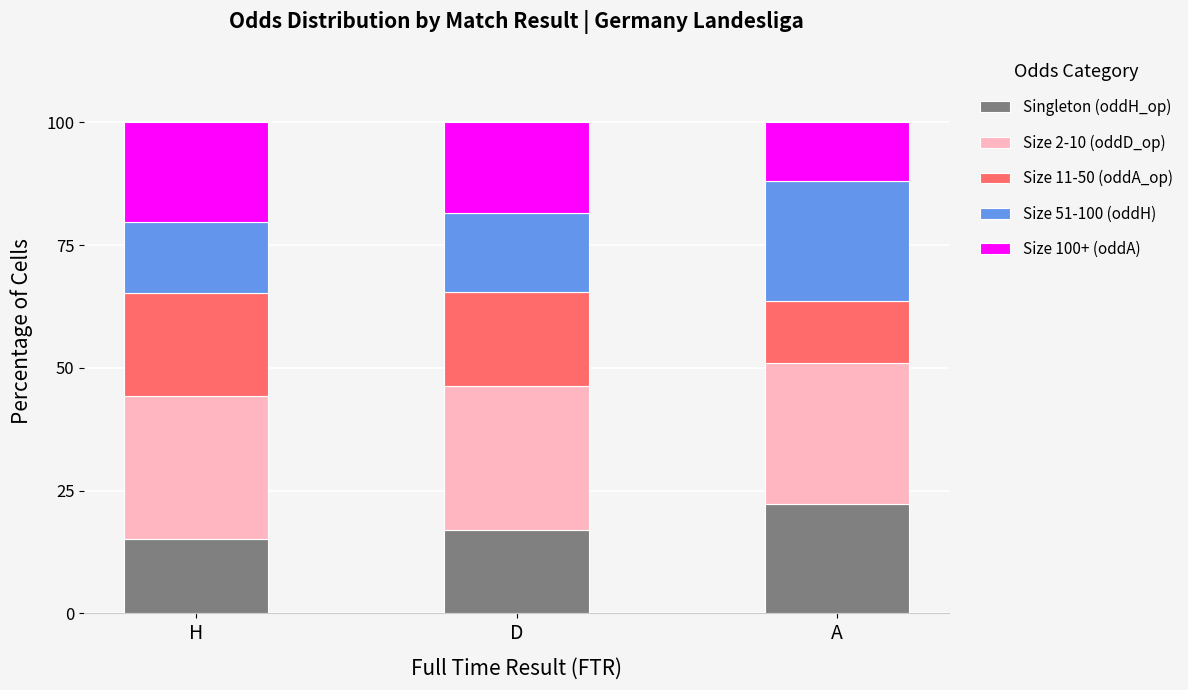

What is the lowest value of the Singleton (oddH_op) series?

15.2